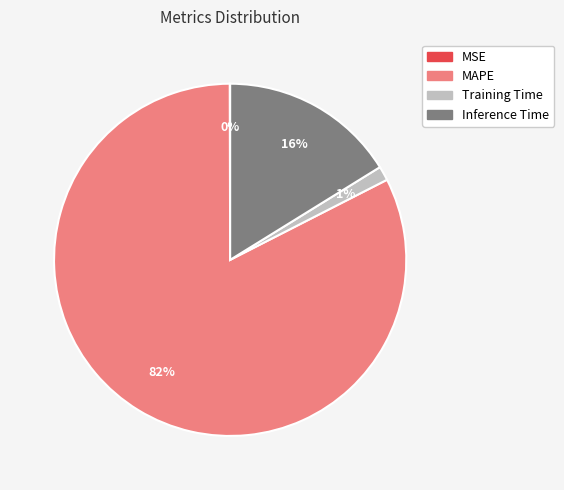

Does any single category account for the majority?

Yes